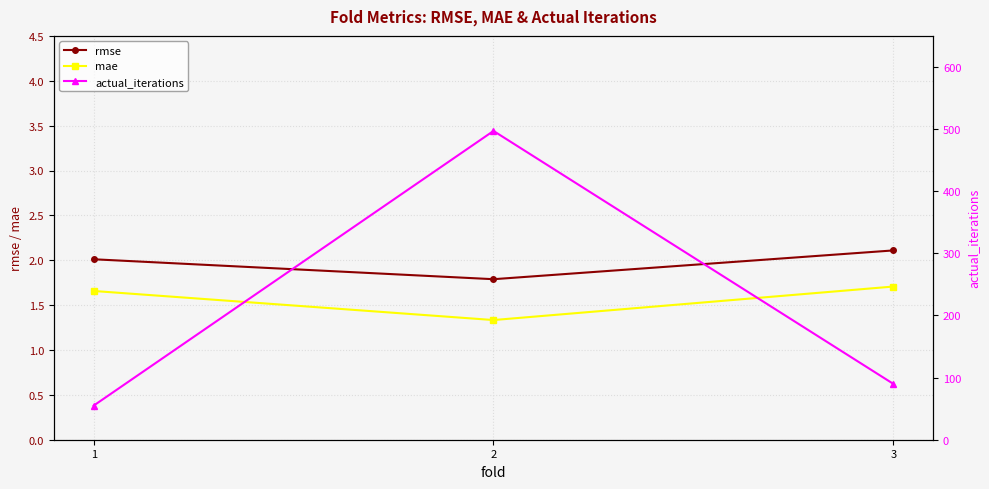

Between 1 and 3, which series saw the biggest shift?

actual_iterations